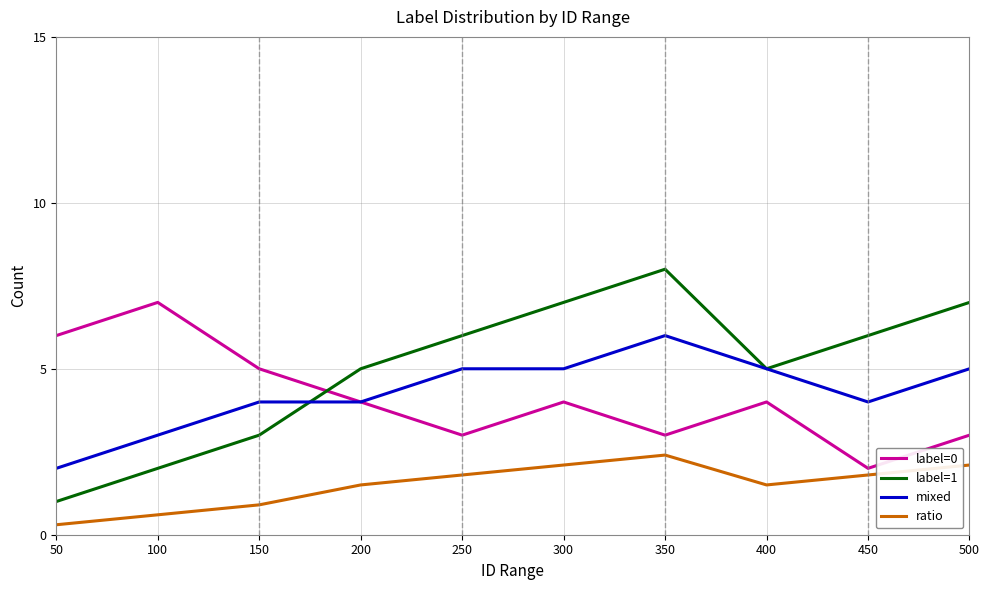

Which series has the largest range (max minus min)?

label=1